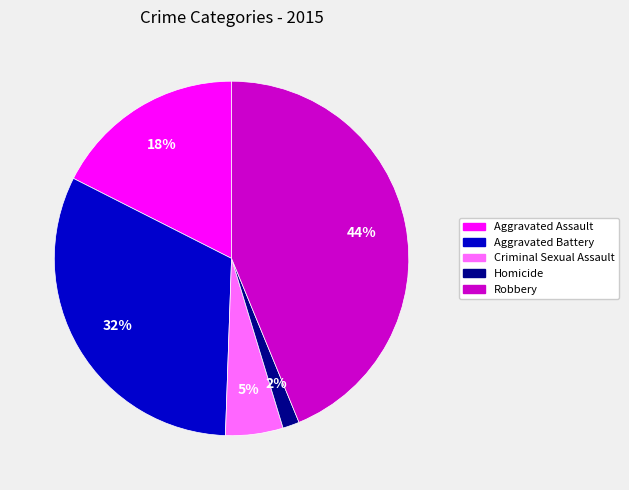

Which has a higher value, Criminal Sexual Assault or Aggravated Assault?

Aggravated Assault